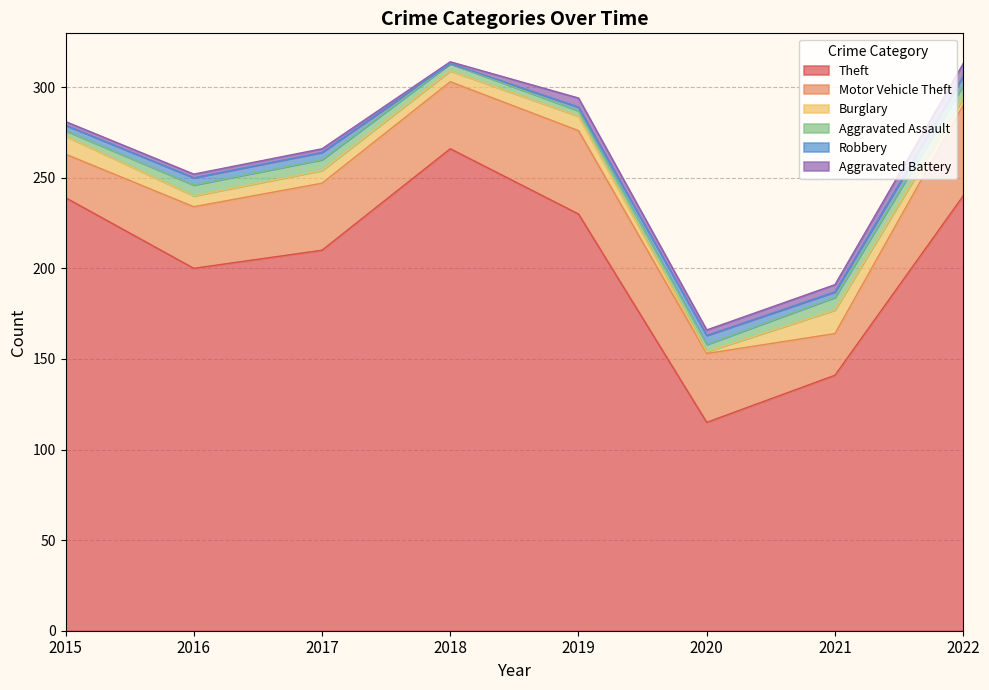

True or false: Robbery and Theft intersect in this chart.

False